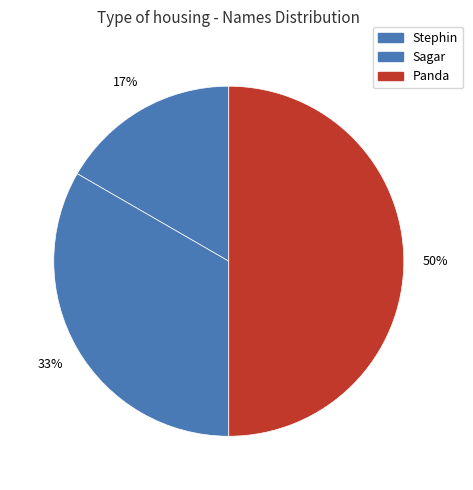

Between Sagar and Panda, which is larger?

Panda